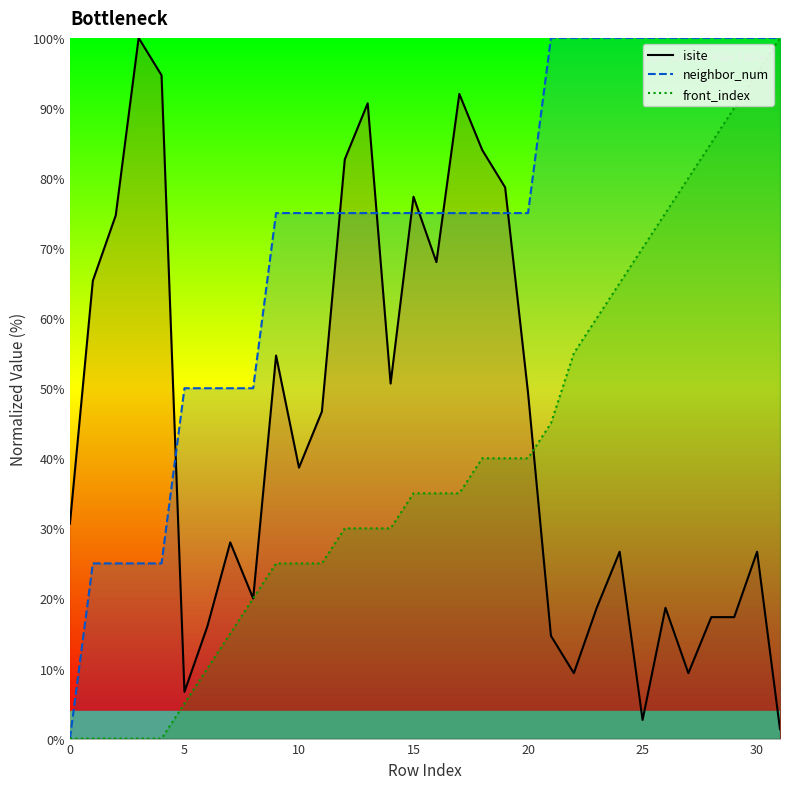

How many lines are shown in the chart?

3